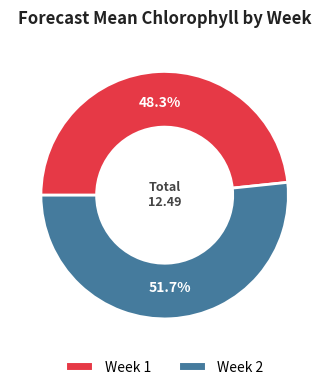

Between Week 2 and Week 1, which is larger?

Week 2